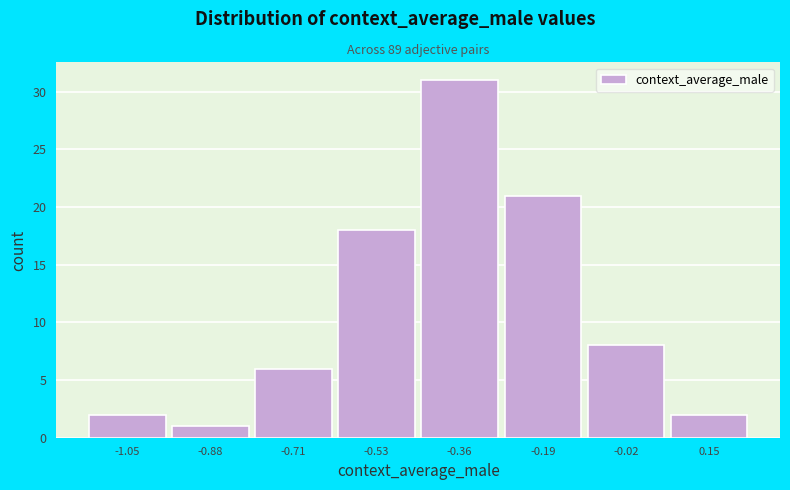

Reading left to right, list every bar in this chart as the range it spans on the x-axis followed by its height. Neither the bar edges nor the heights are printed on the chart, so give them approximately, as read against the axes.

-1.14 to -0.96: 2
-0.96 to -0.80: 1
-0.80 to -0.62: 6
-0.62 to -0.44: 18
-0.44 to -0.28: 31
-0.28 to -0.10: 21
-0.10 to 0.06: 8
0.06 to 0.24: 2